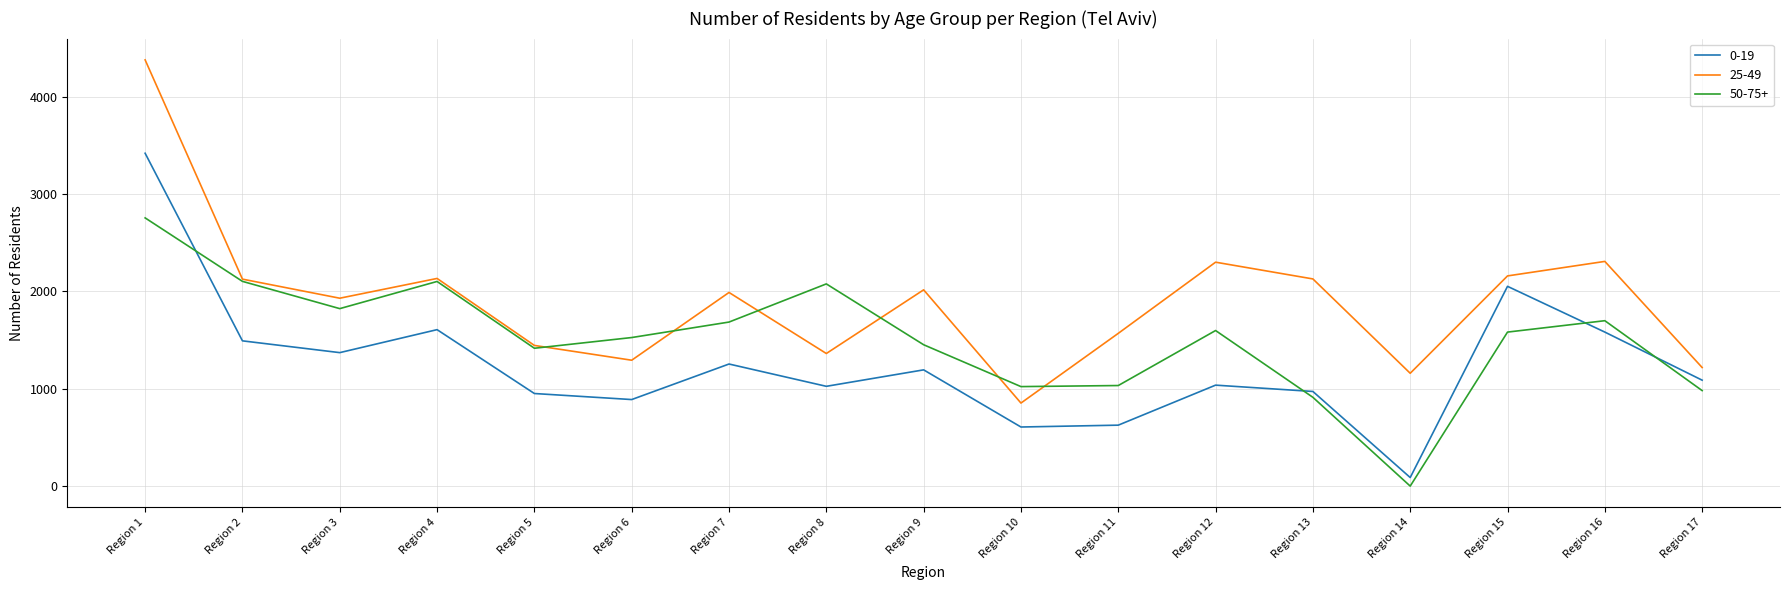

What are all the series names shown in the legend?

0-19, 25-49, 50-75+